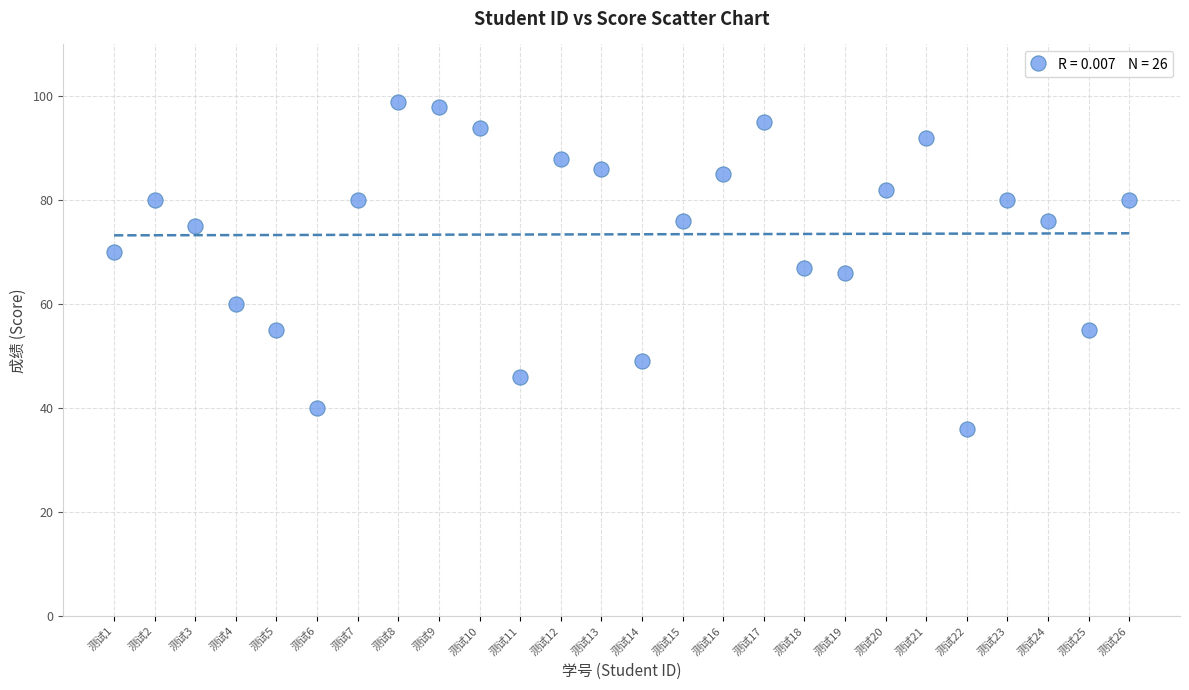

What is the range of Y values (max minus min)?

63